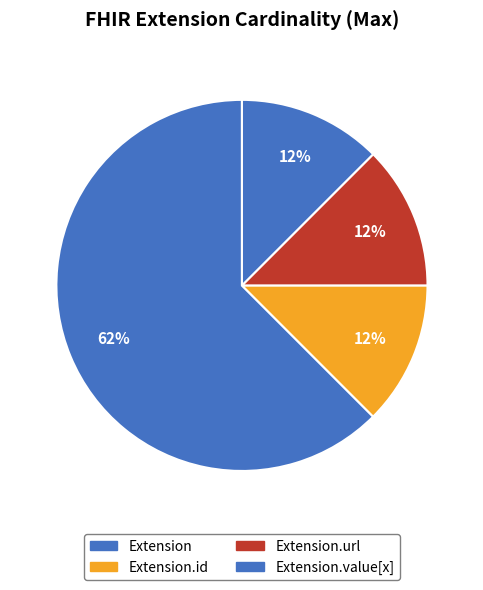

What is the largest slice in the pie chart?

Extension